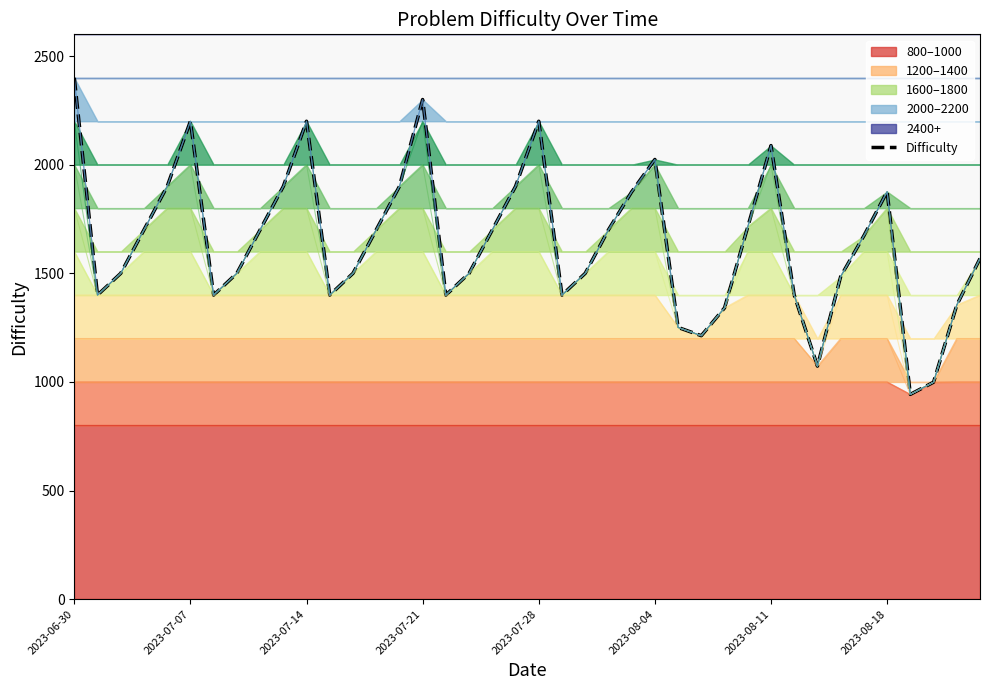

How many lines are shown in the chart?

1